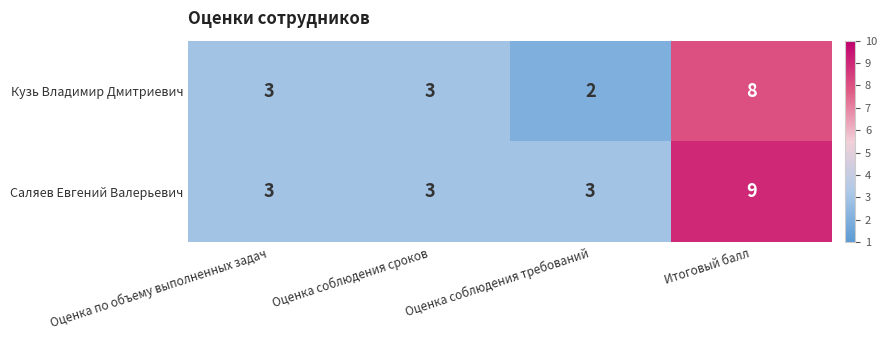

How many series are shown in this chart?

2